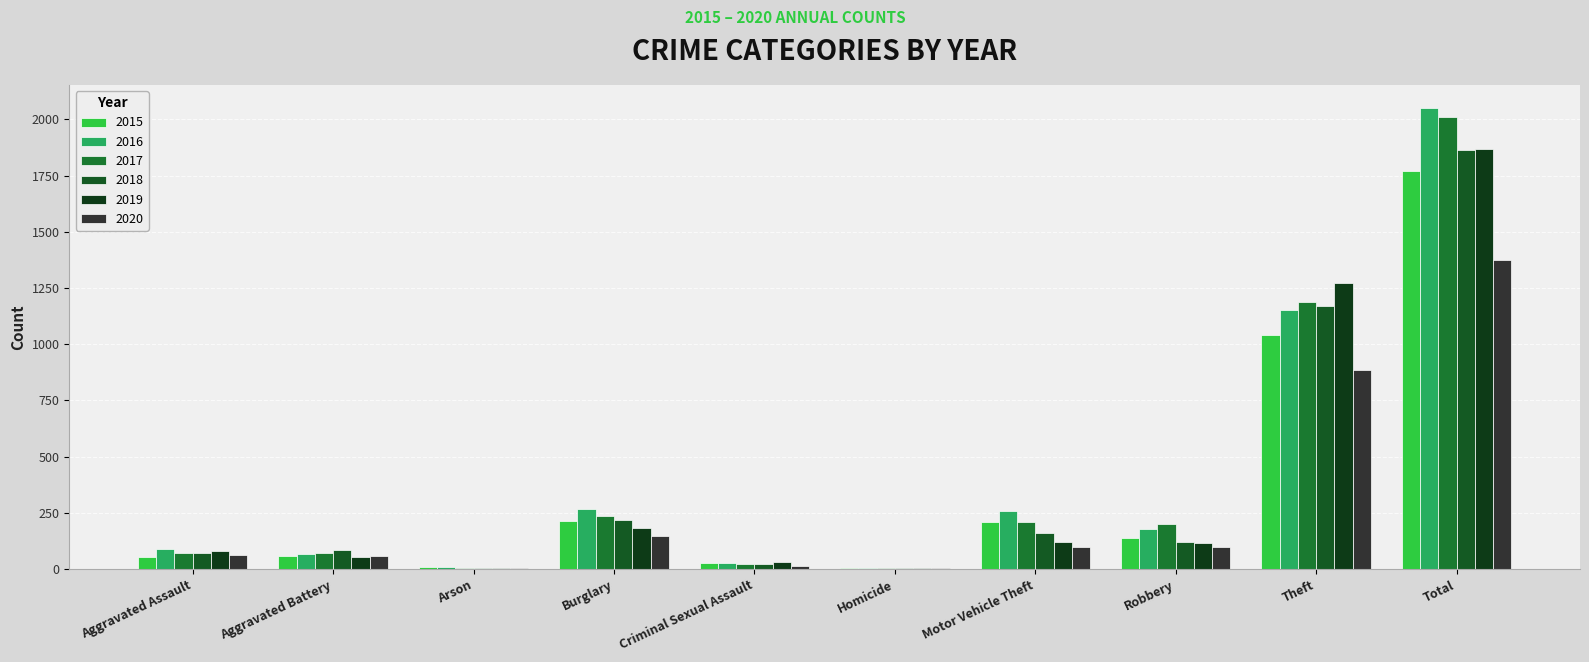

Which series has the largest range (max minus min)?

2016